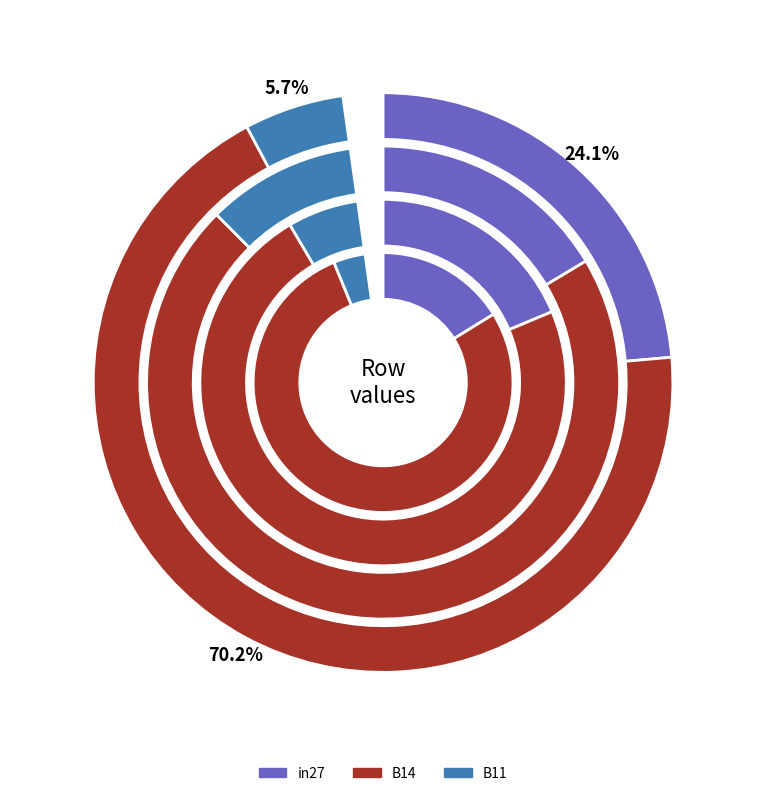

Which slice is the smallest?

B11